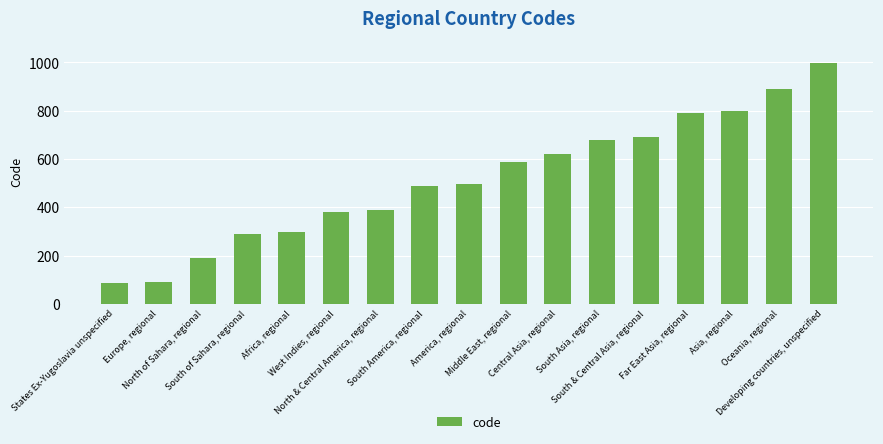

How many series are shown in this chart?

1